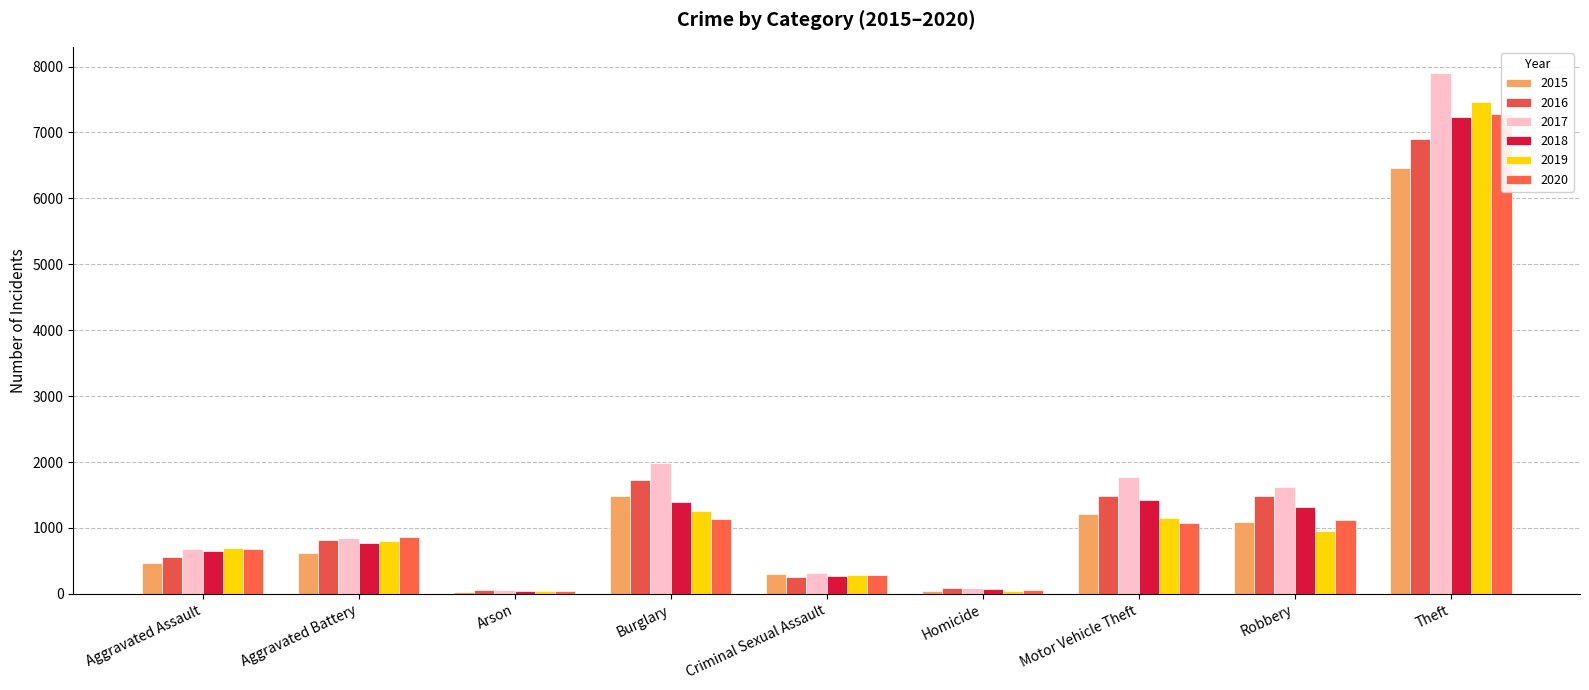

Reading left to right, extract all data points from this chart.

2015: 465	624	28	1480	295	43	1207	1090	6467
2016: 558	811	59	1722	252	88	1488	1485	6908
2017: 678	853	65	1984	314	88	1779	1623	7905
2018: 650	764	37	1398	274	69	1424	1319	7242
2019: 695	796	41	1250	289	42	1150	952	7463
2020: 675	867	44	1132	283	60	1080	1121	7282